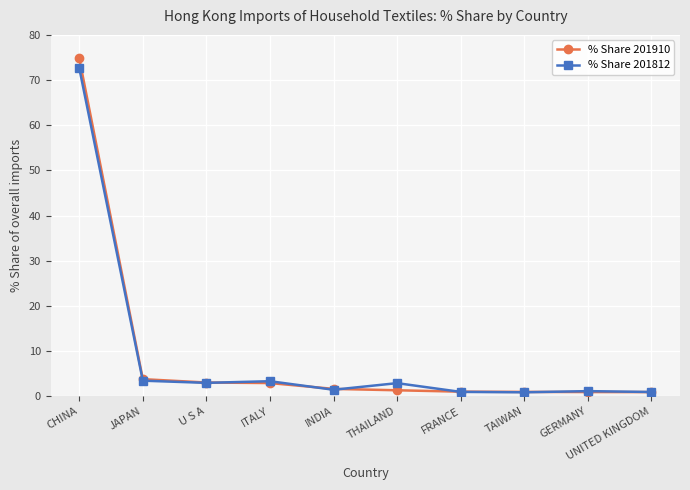

Count the number of data series in this chart.

2